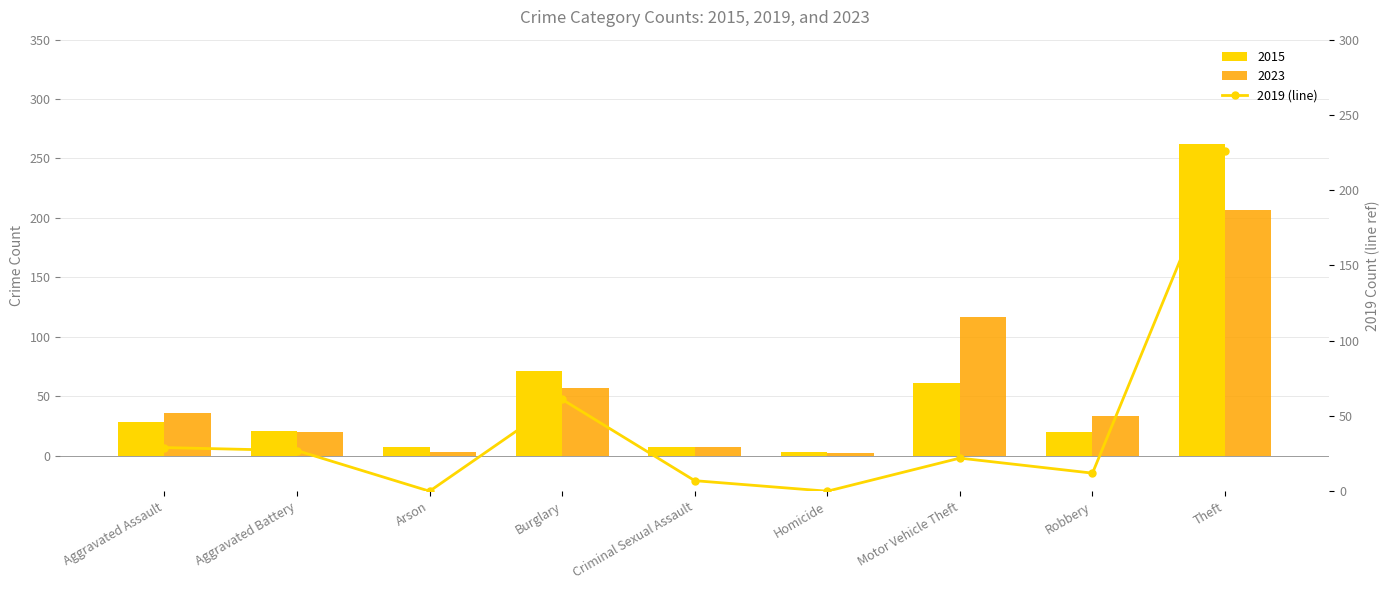

Reading left to right, extract all data points from this chart.

Aggravated Assault=29	Aggravated Battery=27	Arson=0	Burglary=61	Criminal Sexual Assault=7	Homicide=0	Motor Vehicle Theft=22	Robbery=12	Theft=226